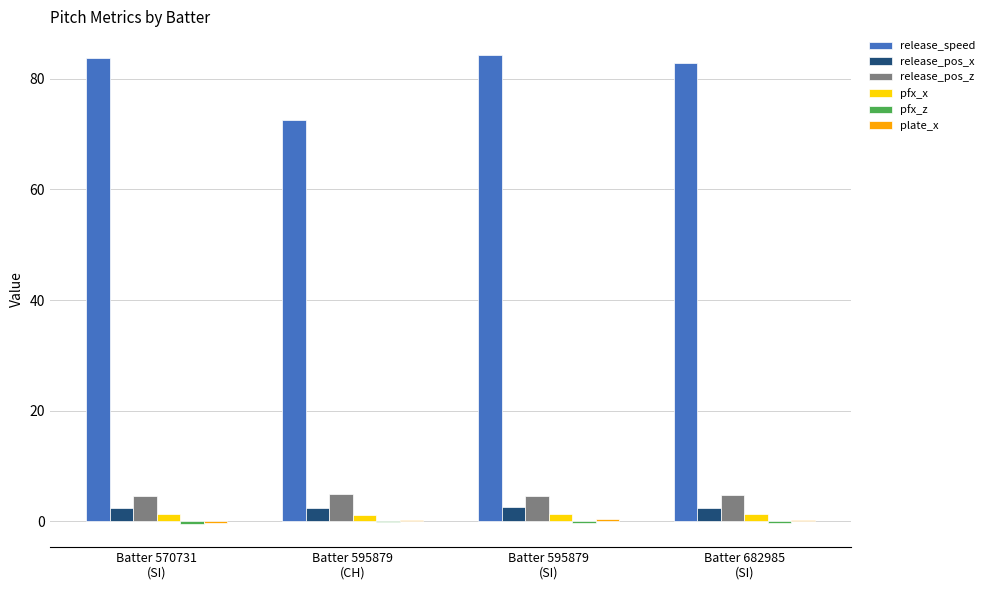

What is the sum of all release_speed values?

323.4